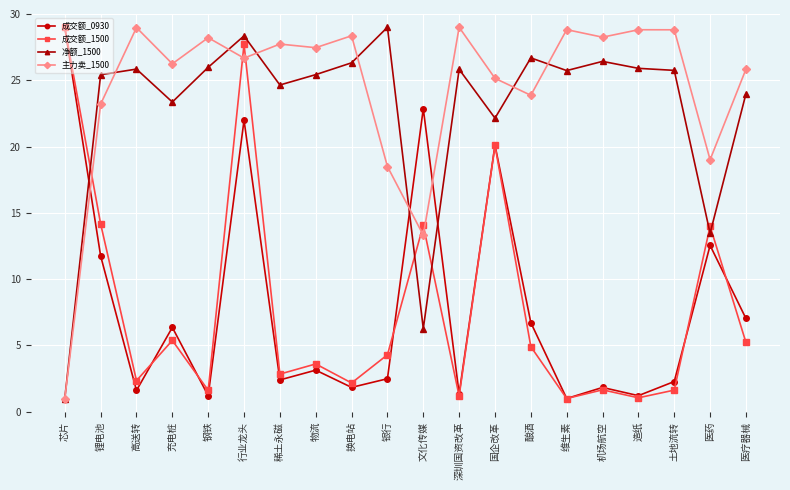

Which series ends up on top after the final intersection of 净额_1500 and 成交额_0930?

净额_1500